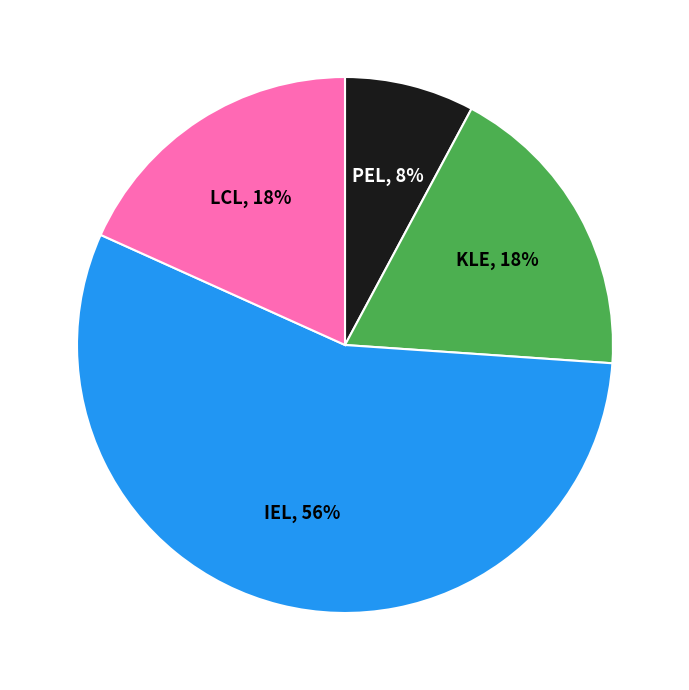

Count the number of slices in the pie.

4